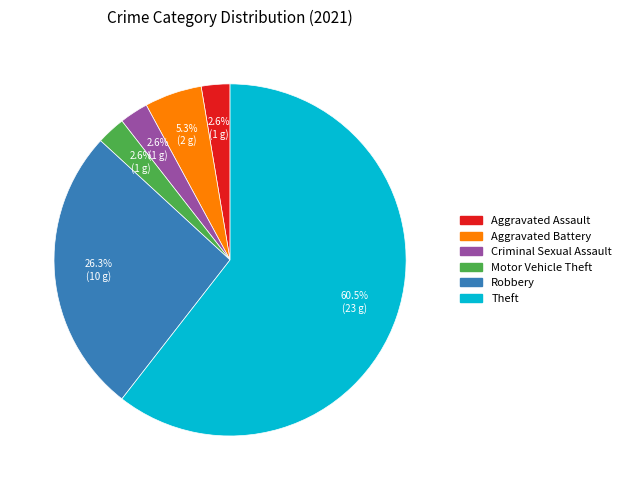

What is the largest slice in the pie chart?

Theft